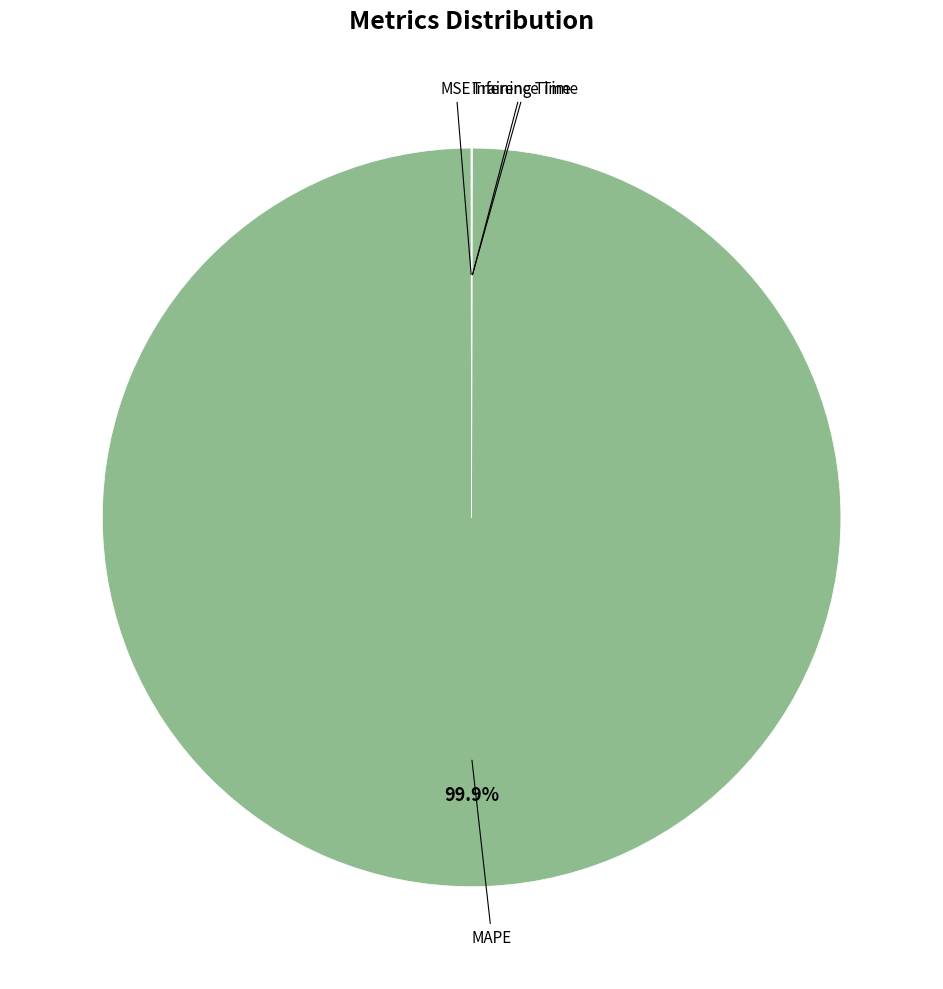

Which category accounts for the majority?

MAPE